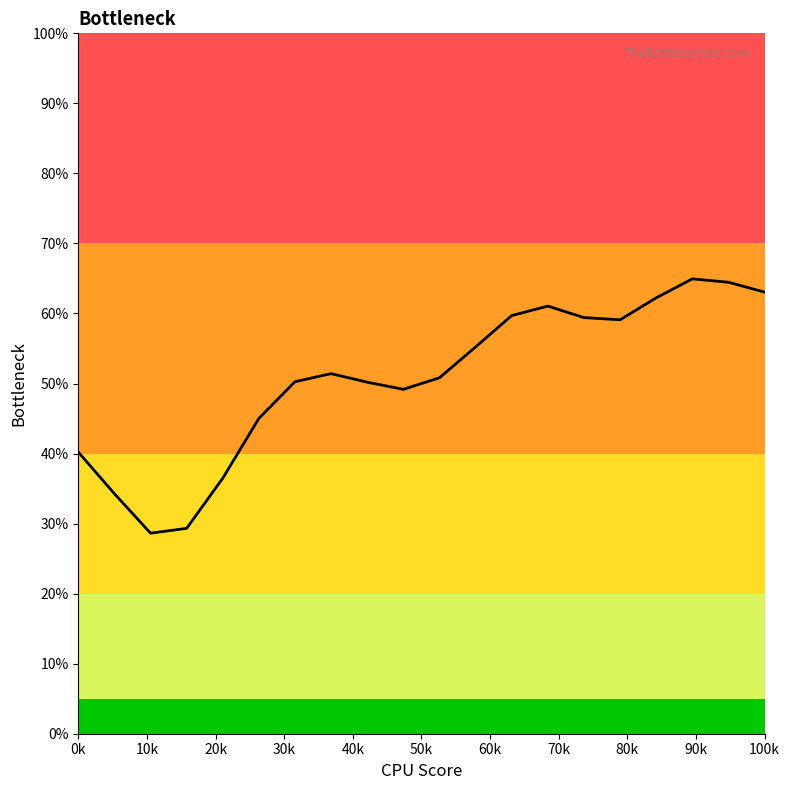

What is the difference between the maximum and minimum values?

36.3